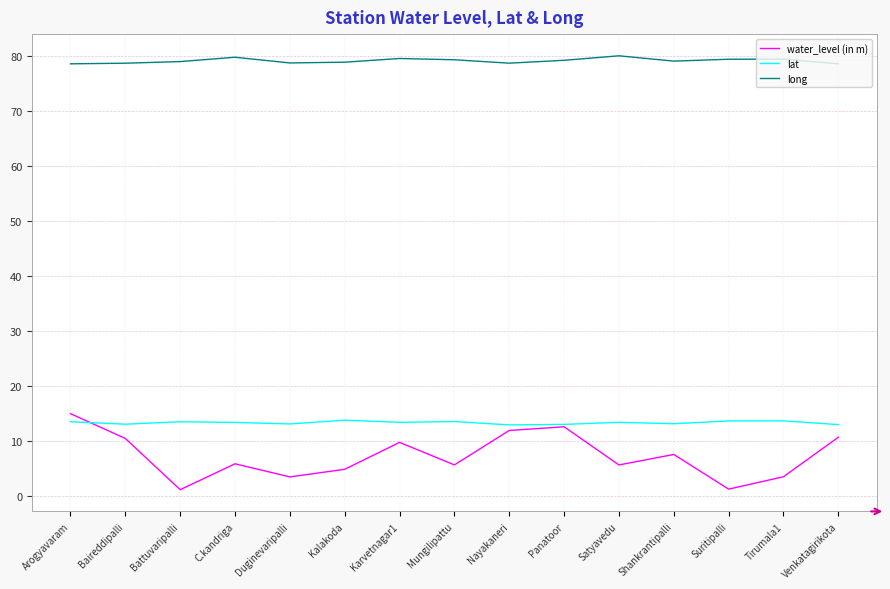

Does the chart have visible grid lines?

Yes